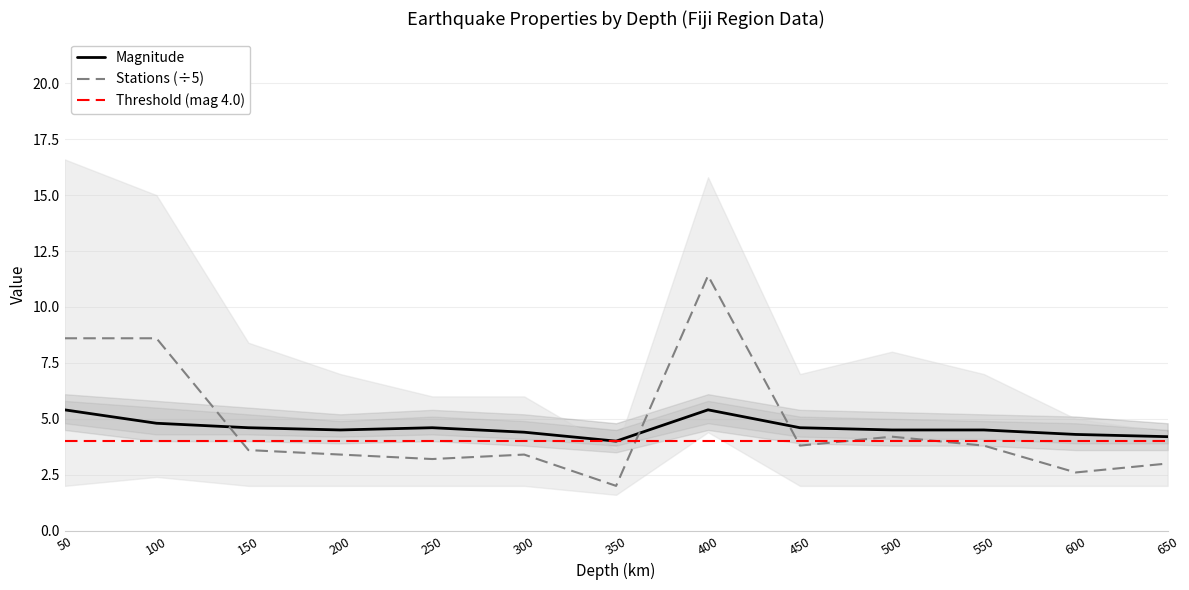

Which series has the largest total across all categories?

Stations (÷5)